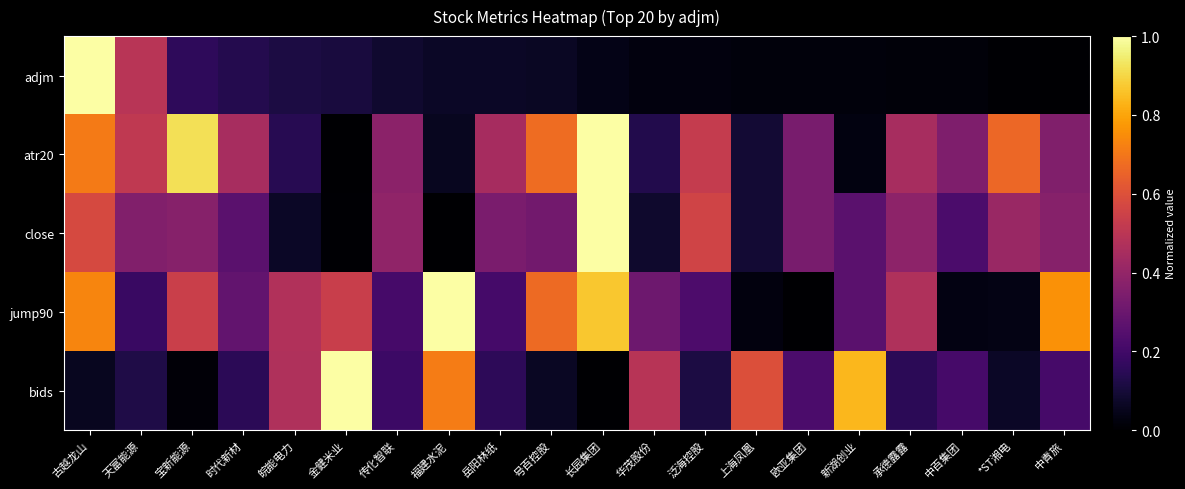

What is the maximum value shown in the chart?

1.0